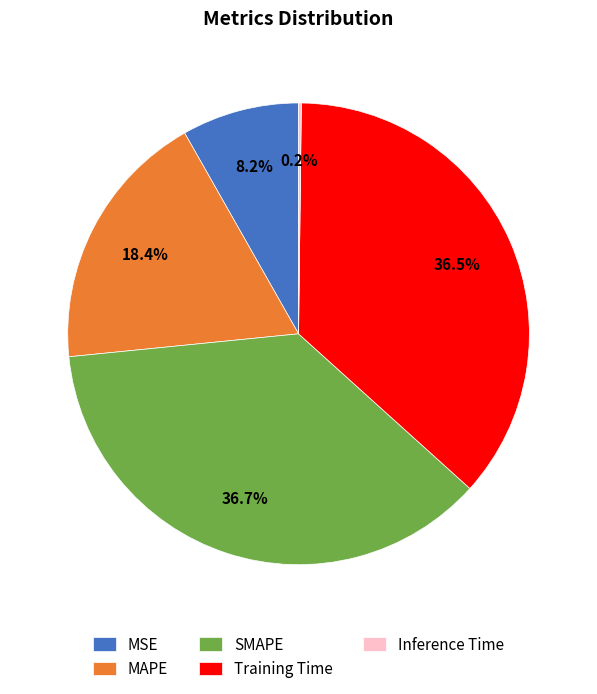

True or false: MAPE accounts for 18% of the total.

True